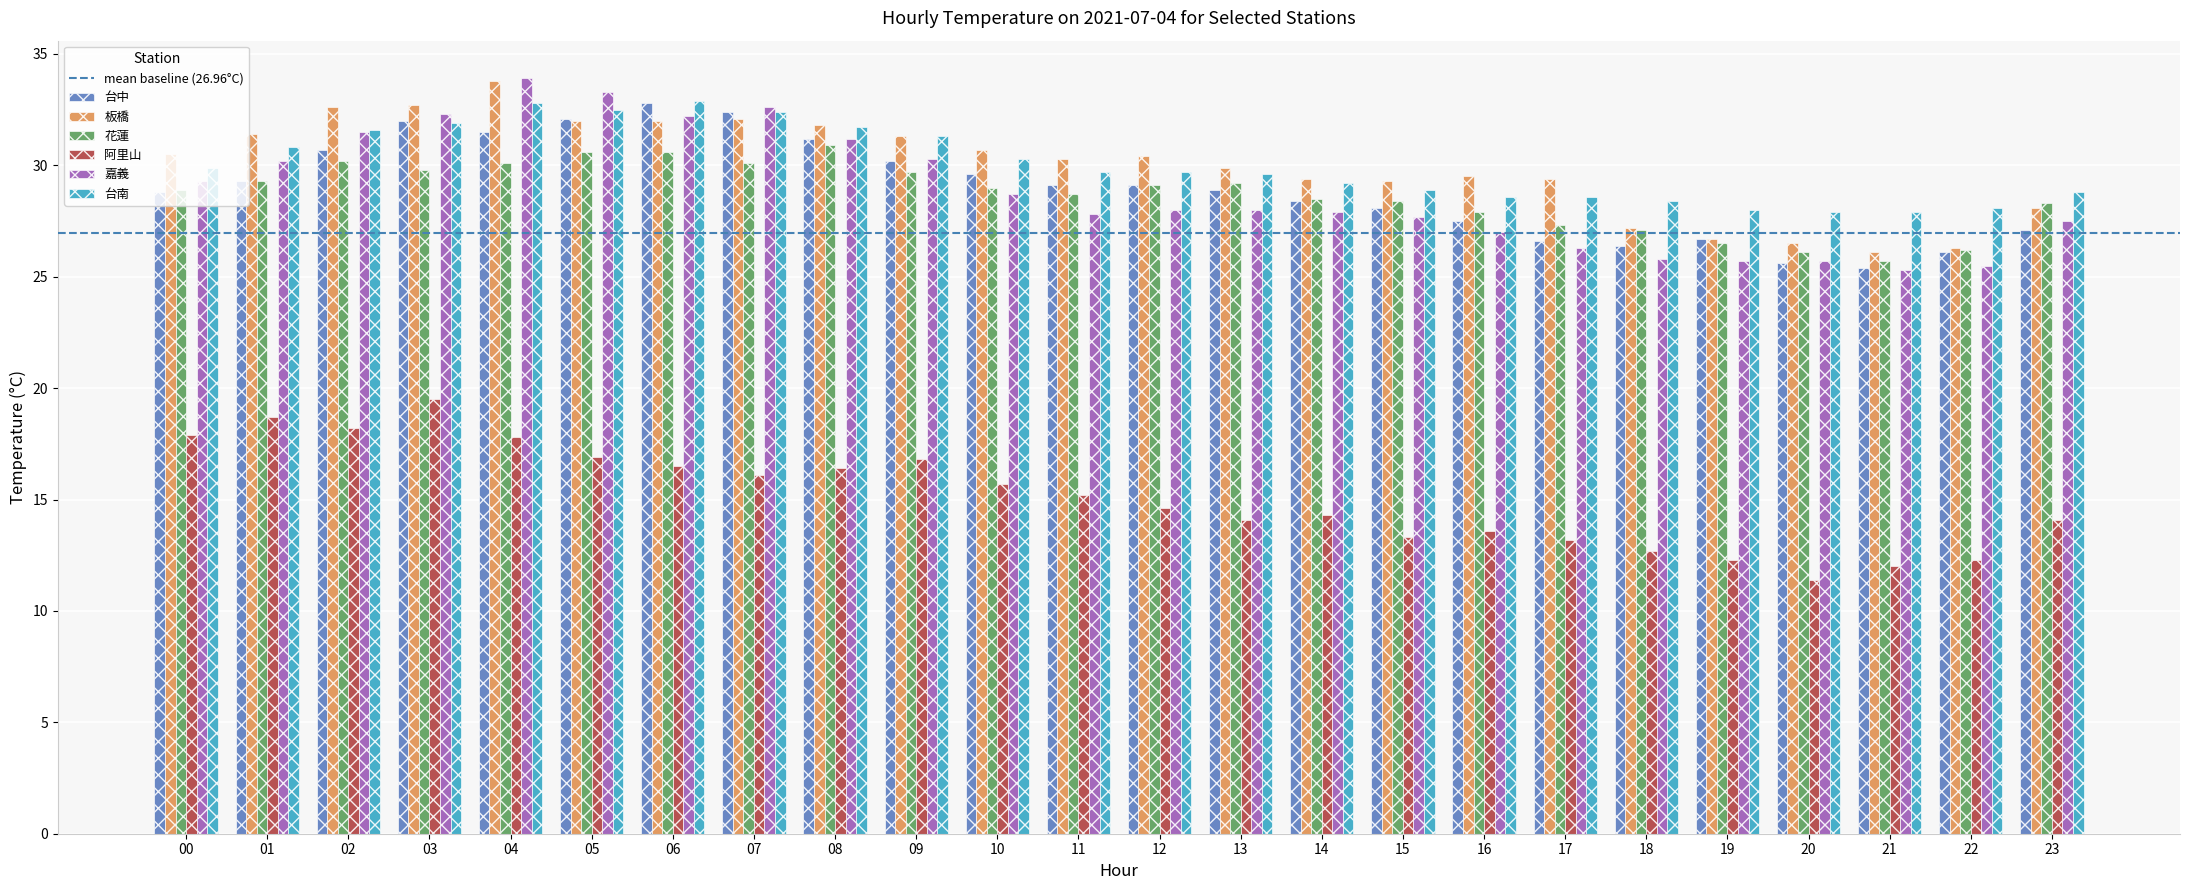

What is the total value across all series at 04?

179.9